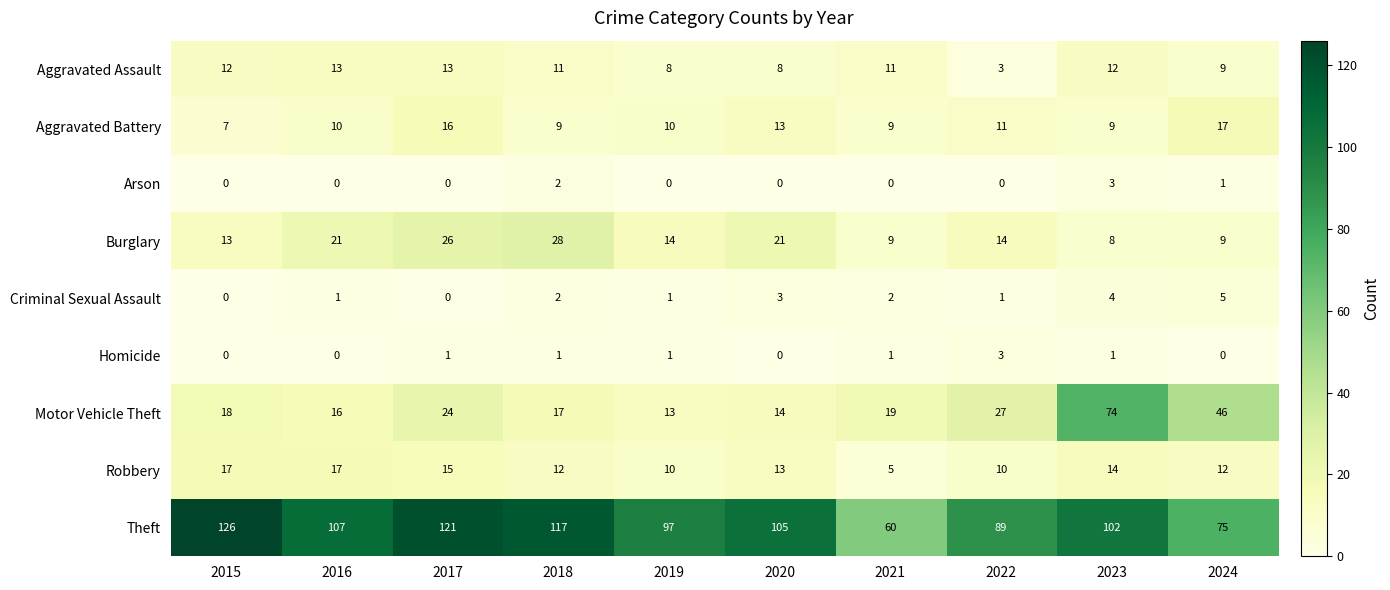

Where does the Burglary series first go above 14?

2016